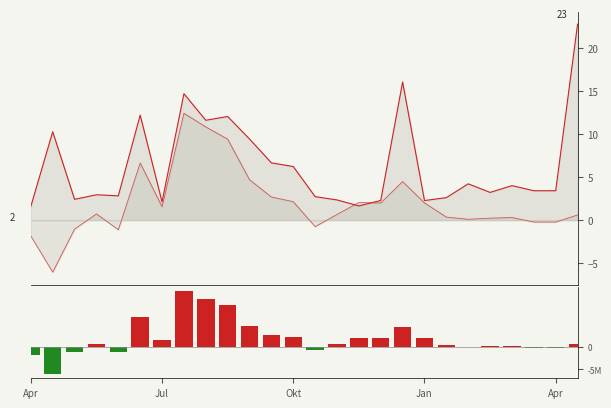

Which category has the lowest value in the col_4_line series?

Apr